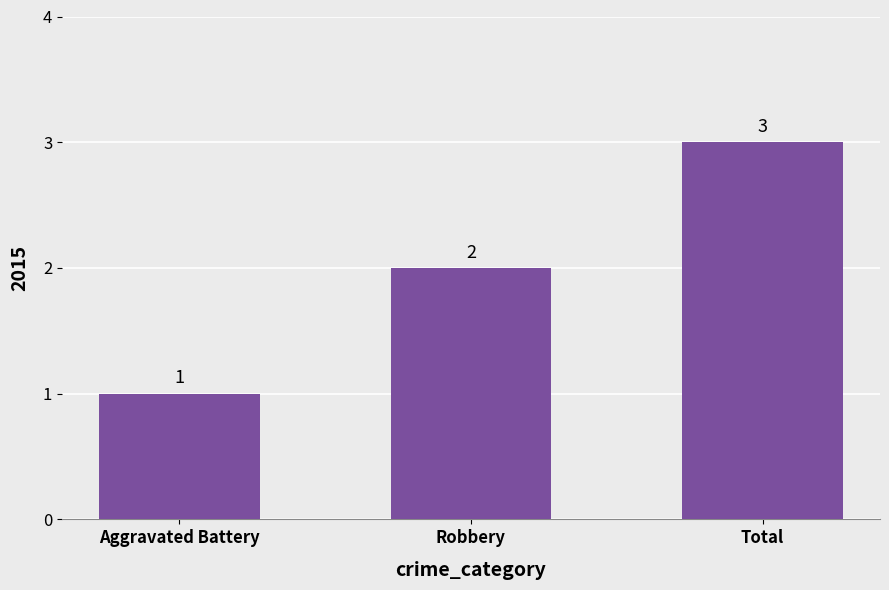

Where is the data nearest to the value 2?

Robbery